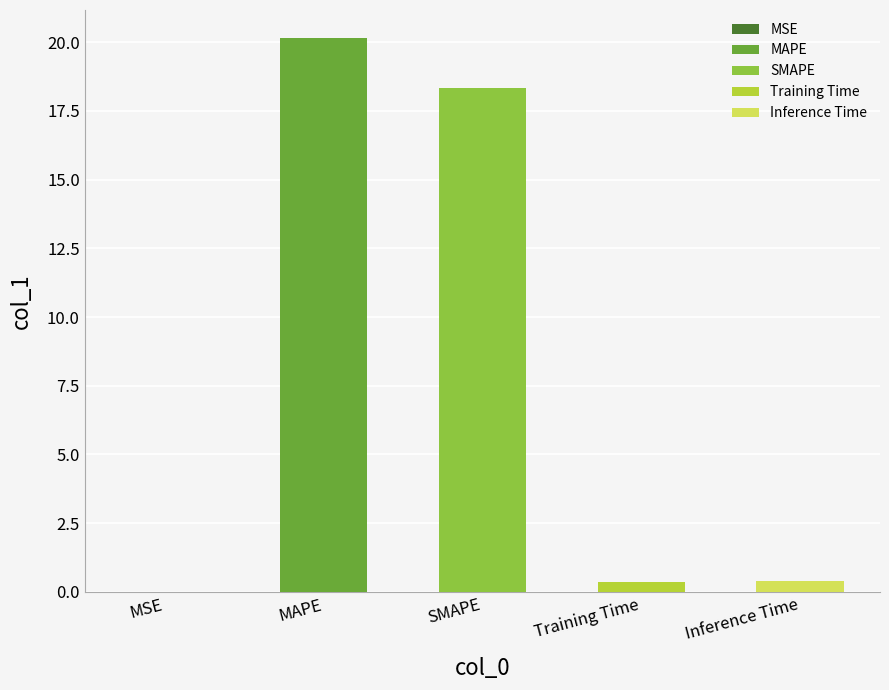

Count the number of categories in the chart.

5